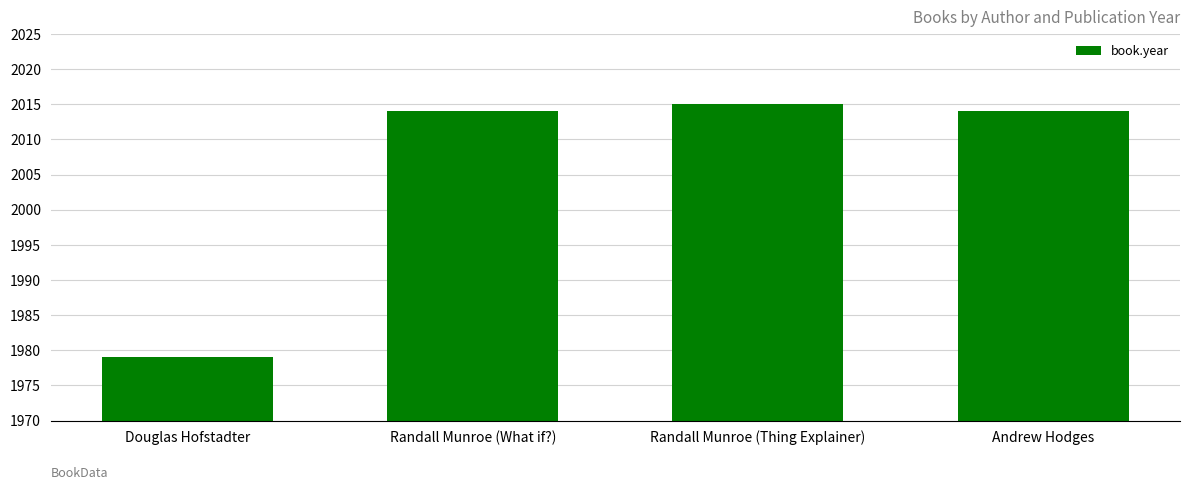

What value does the data have at Randall Munroe (Thing Explainer)?

2015